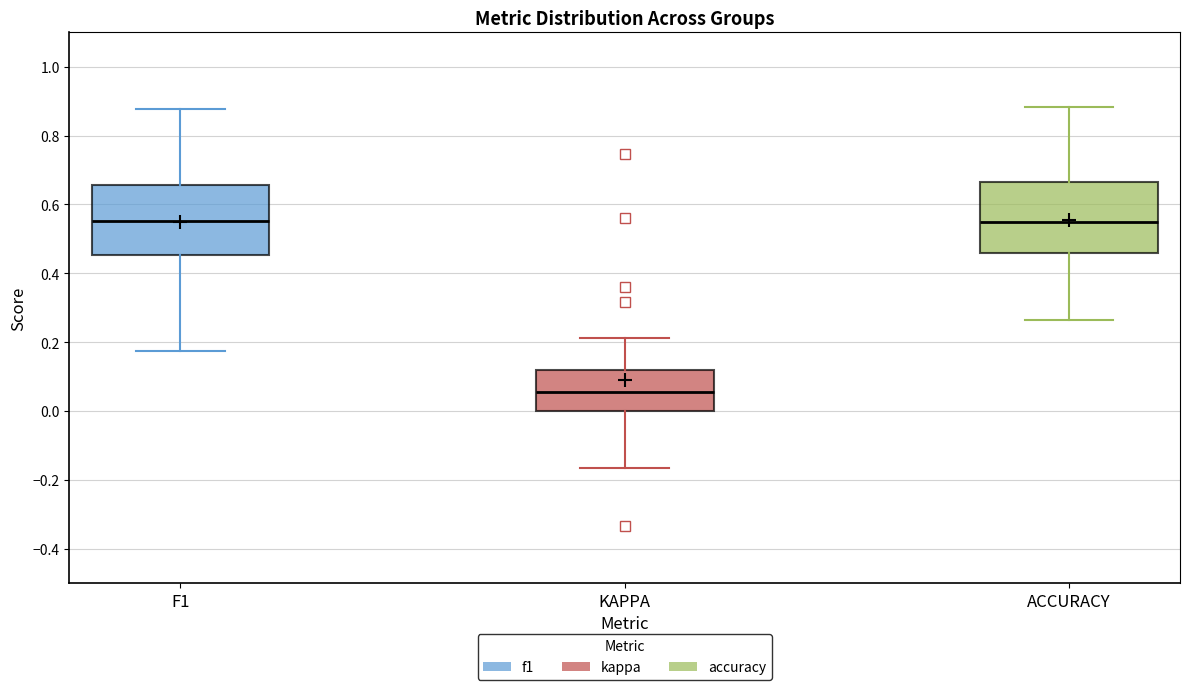

Which box's median line is the lowest?

KAPPA